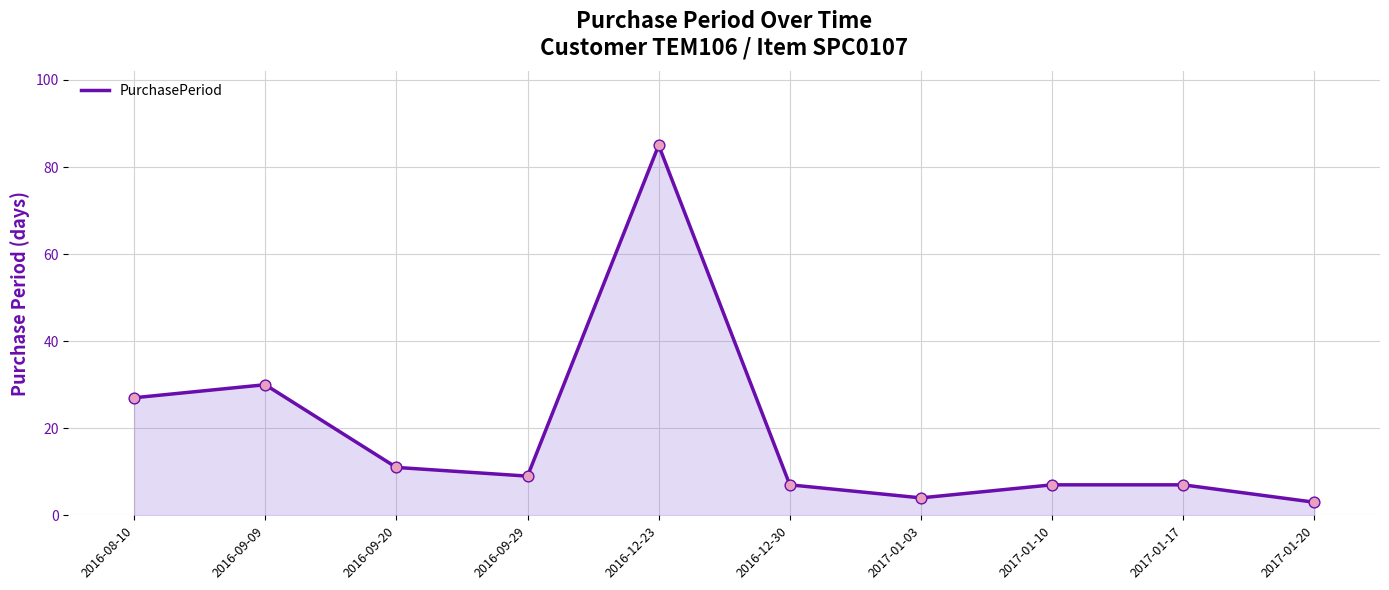

Between 2016-09-09 and 2016-08-10, which is larger?

2016-09-09